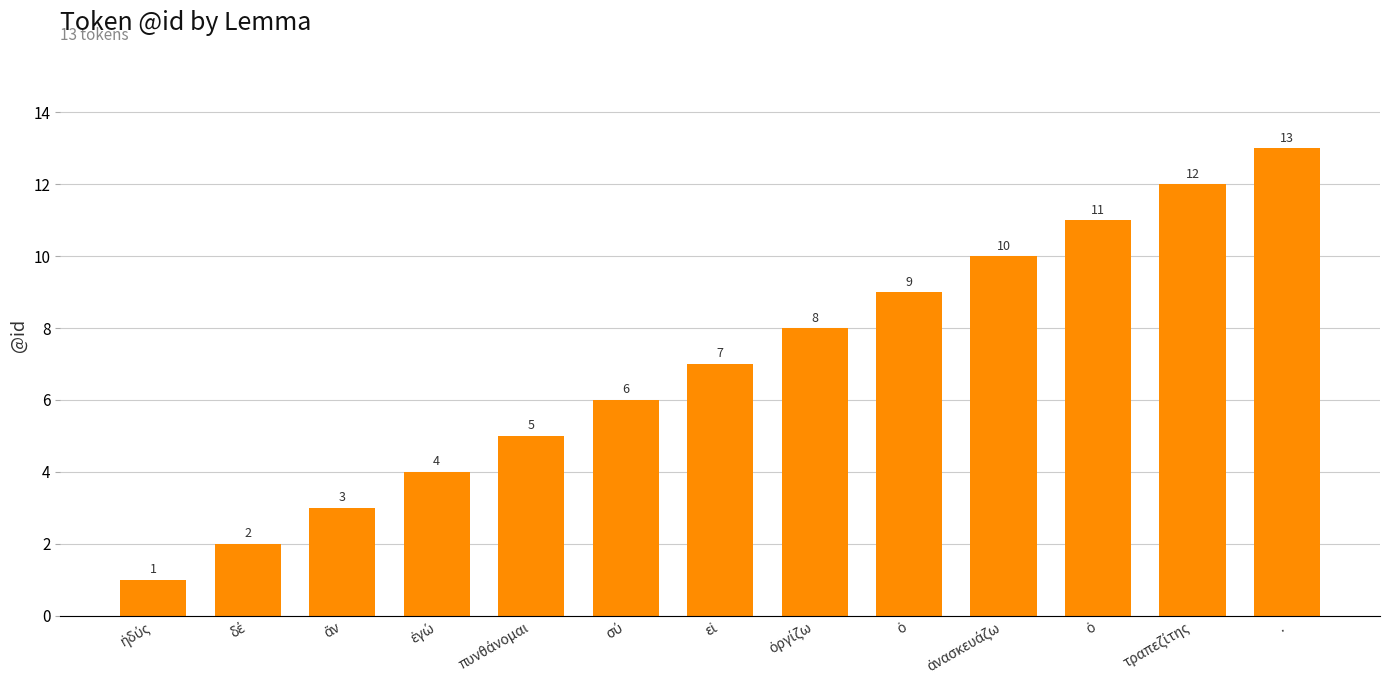

How many categories are shown in the chart?

13